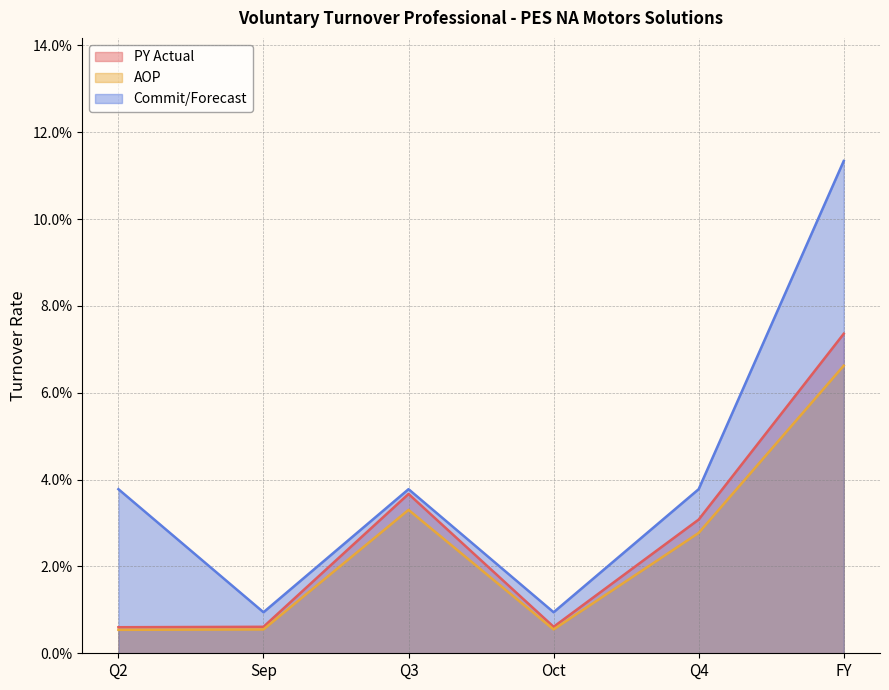

Reading right to left, transcribe all the data shown in this chart.

PY Actual: FY=0.1	Q4=0.0	Oct=0.0	Q3=0.0	Sep=0.0	Q2=0.0
AOP: FY=0.1	Q4=0.0	Oct=0.0	Q3=0.0	Sep=0.0	Q2=0.0
Commit/Forecast: FY=0.1	Q4=0.0	Oct=0.0	Q3=0.0	Sep=0.0	Q2=0.0